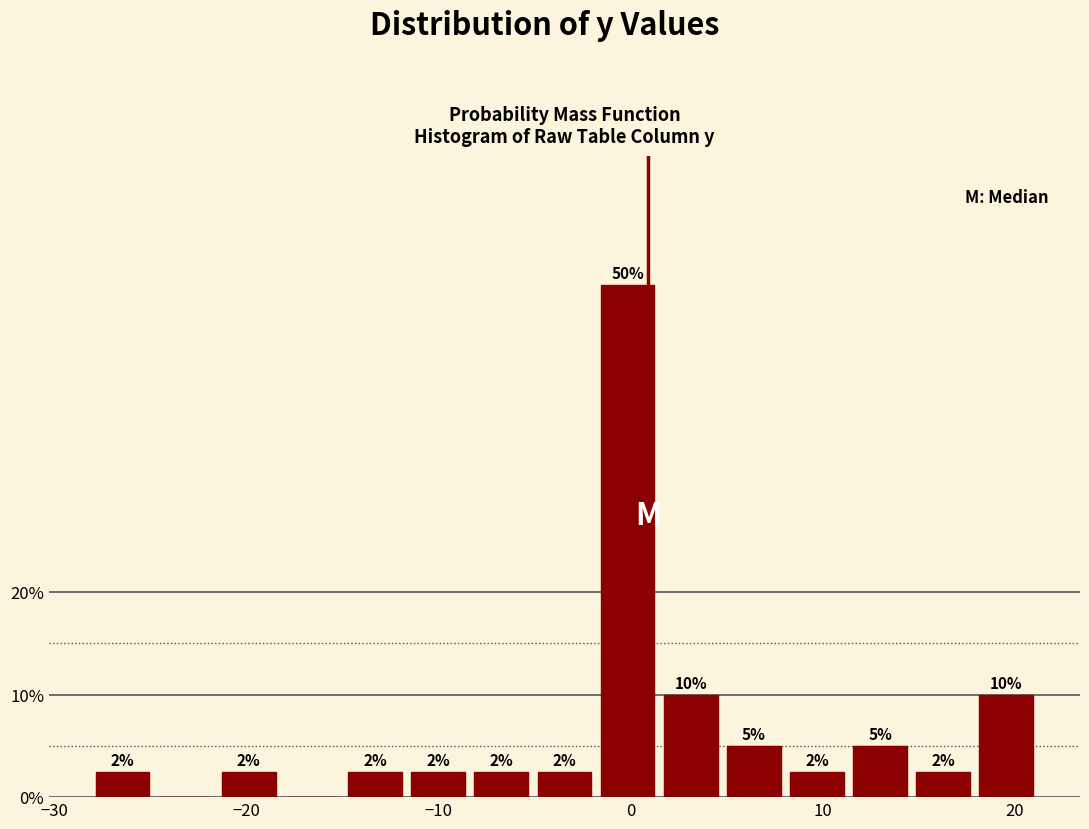

Read against the x-axis, roughly where is the centre of the tallest bar?

0